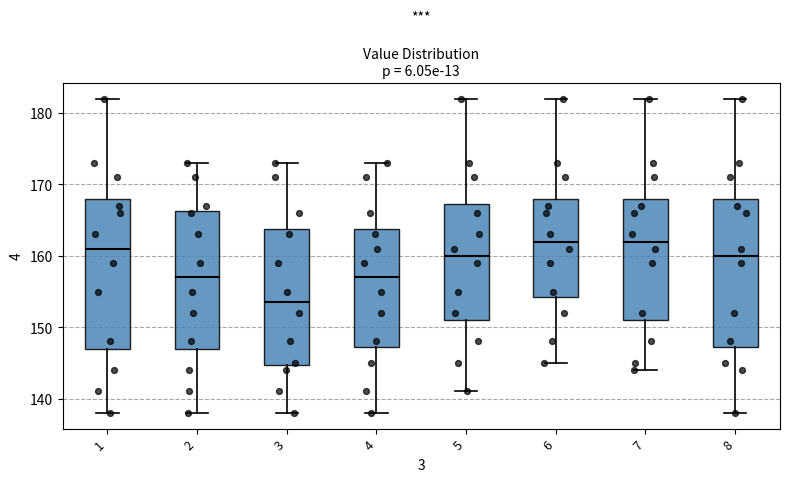

Which box's median line is the lowest?

3